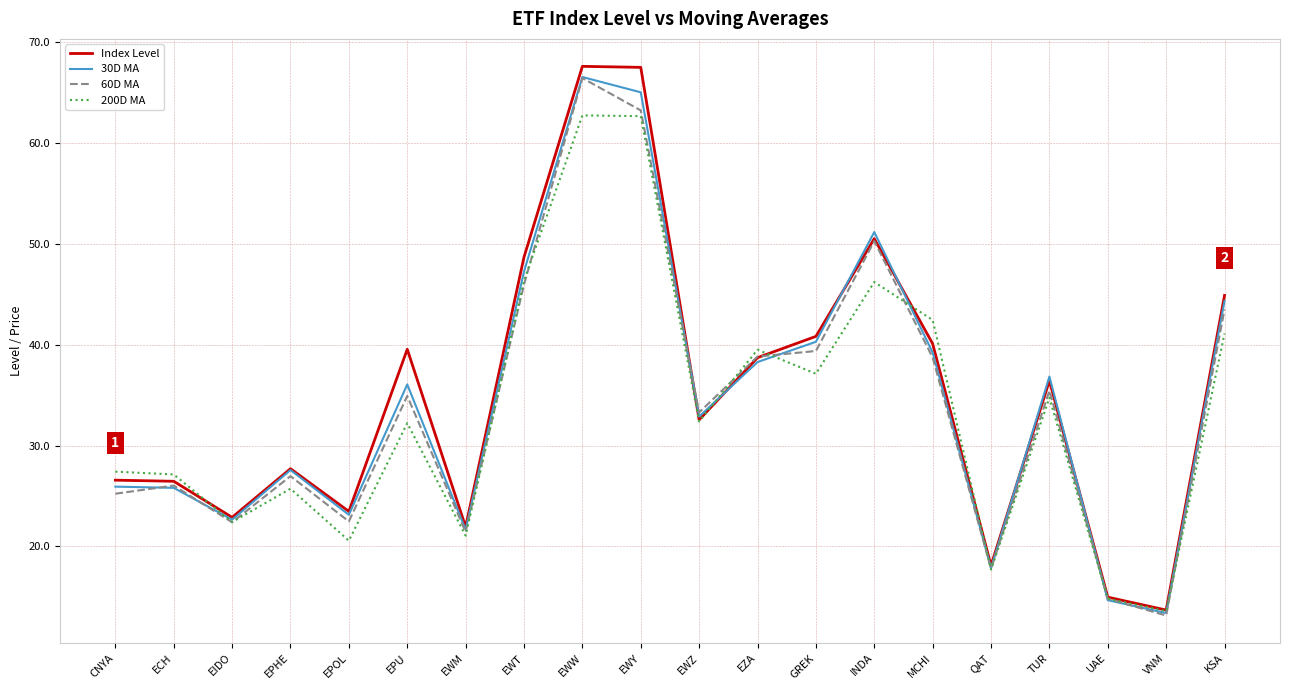

What is the sum of the 200D MA values at EWZ and KSA?

73.5